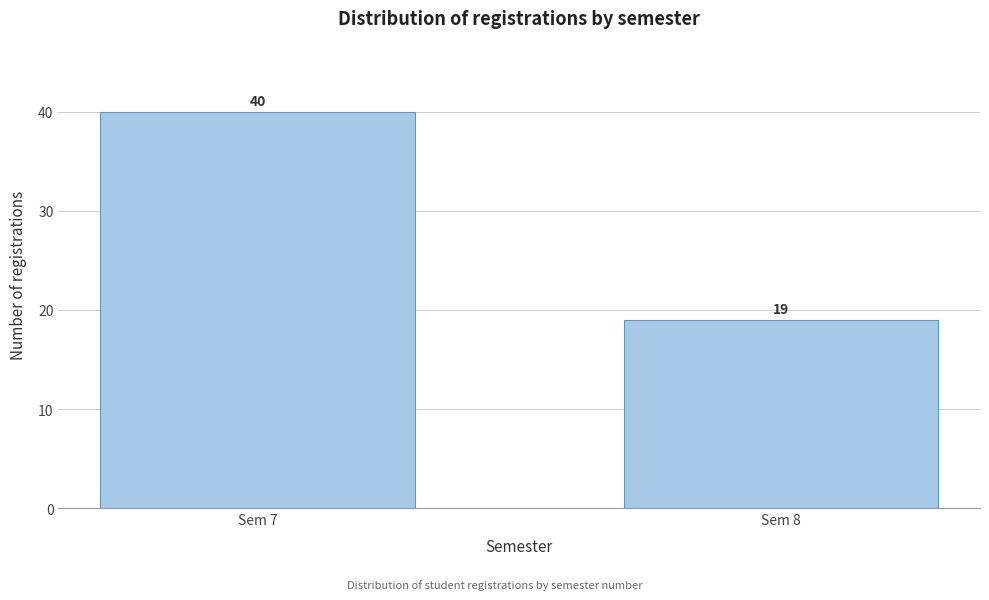

Reading left to right, extract all data points from this chart.

40	19